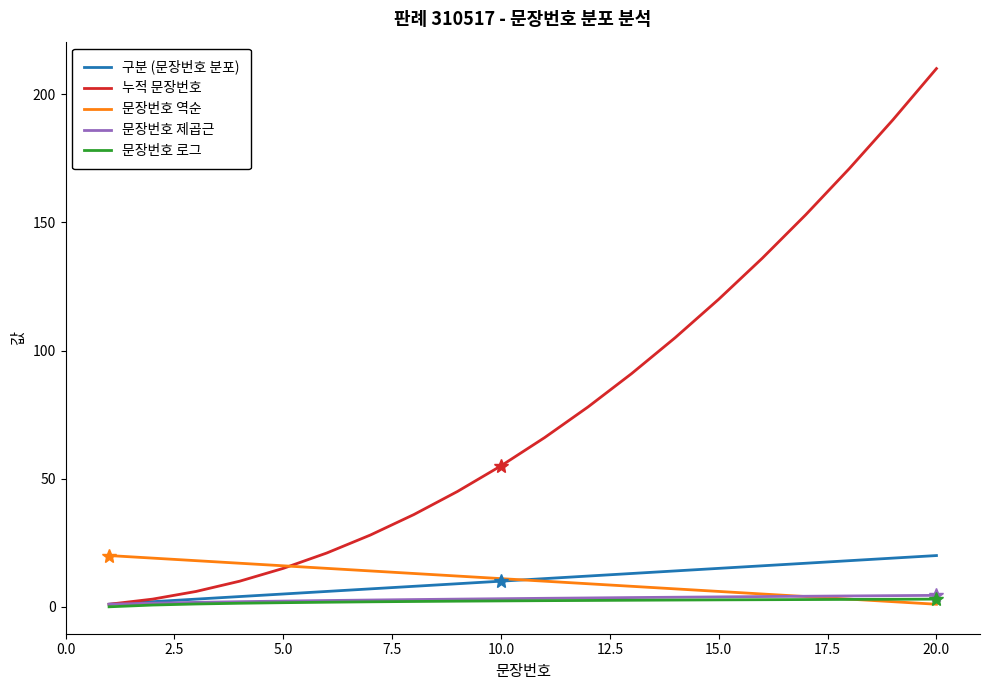

Which series has the largest total across all categories?

누적 문장번호